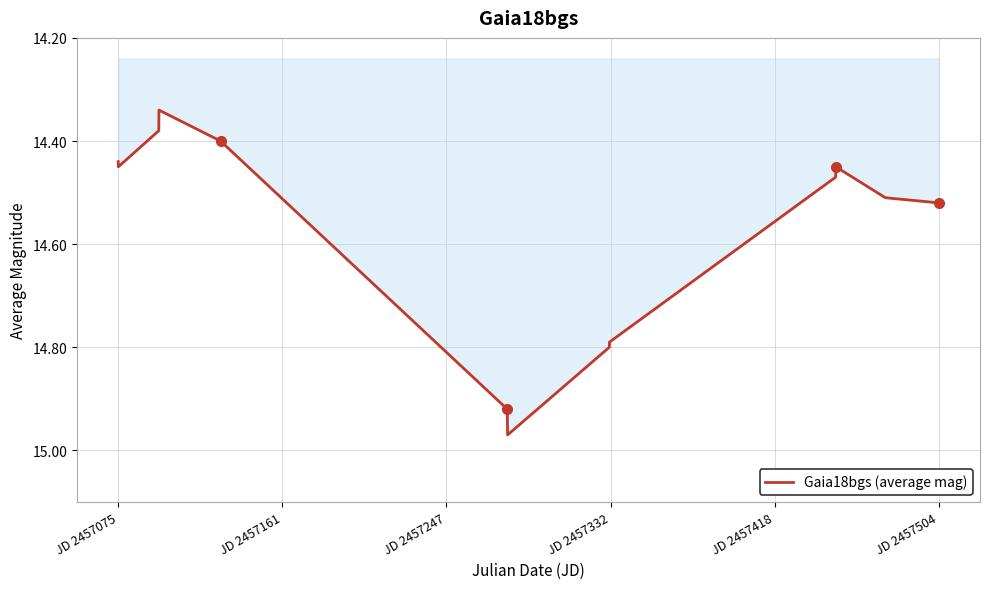

What is the minimum value shown in the chart?

14.3